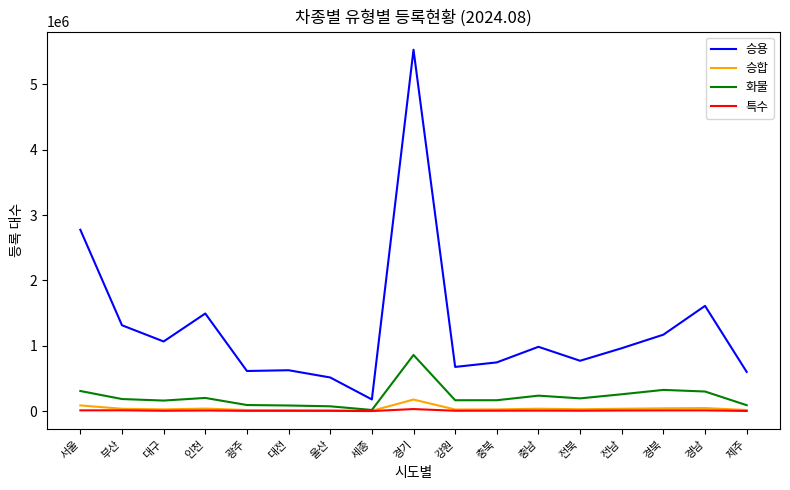

True or false: 화물 and 승용 intersect in this chart.

False